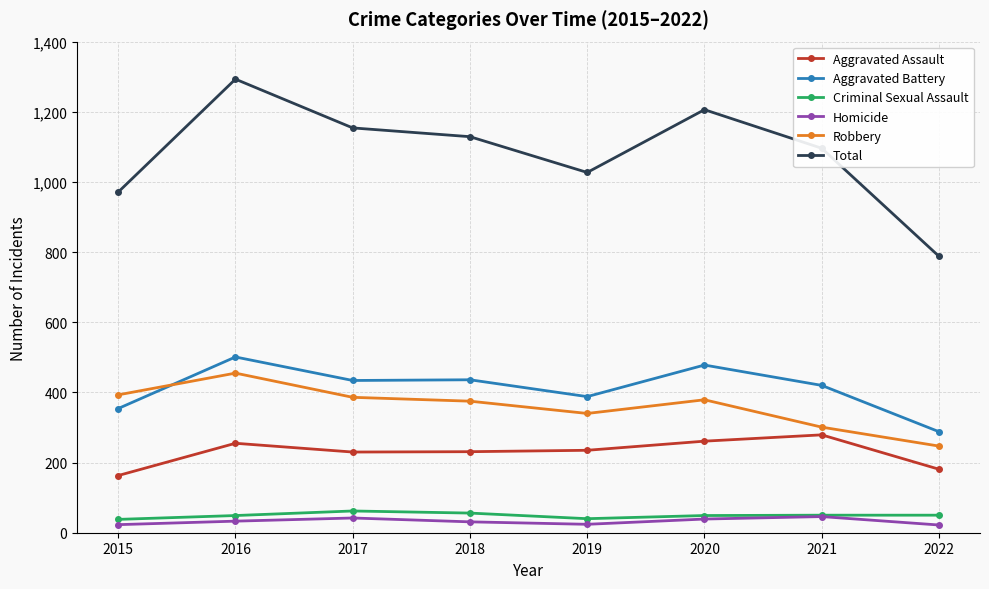

Which series has the largest total across all categories?

Total